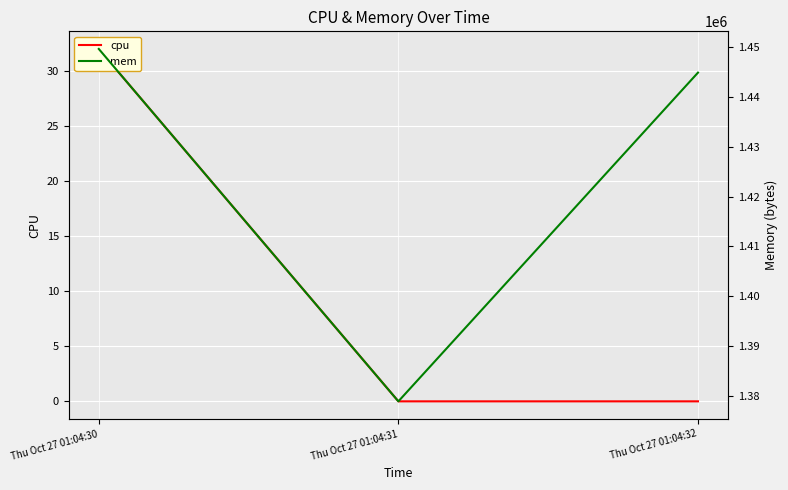

What is the total value across all series at Thu Oct 27 01:04:30?

1449647